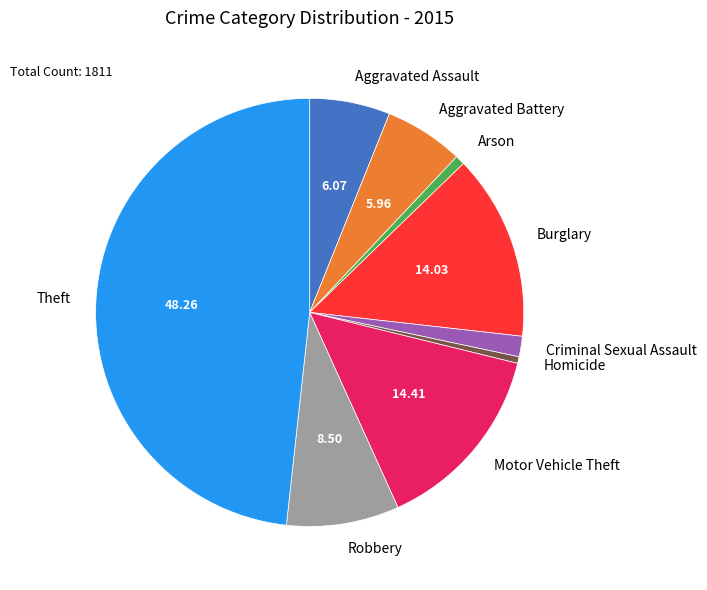

Does Criminal Sexual Assault account for over 50% of the chart?

No